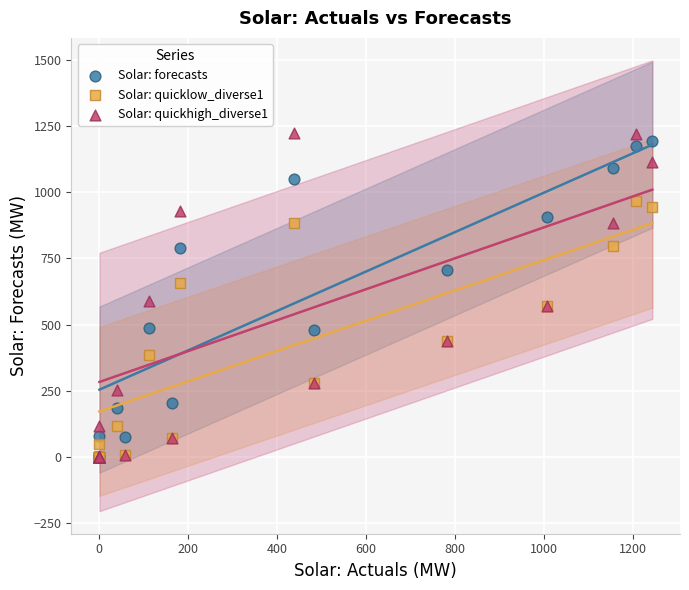

Across all series, what Y value is closest to 612?

590.2